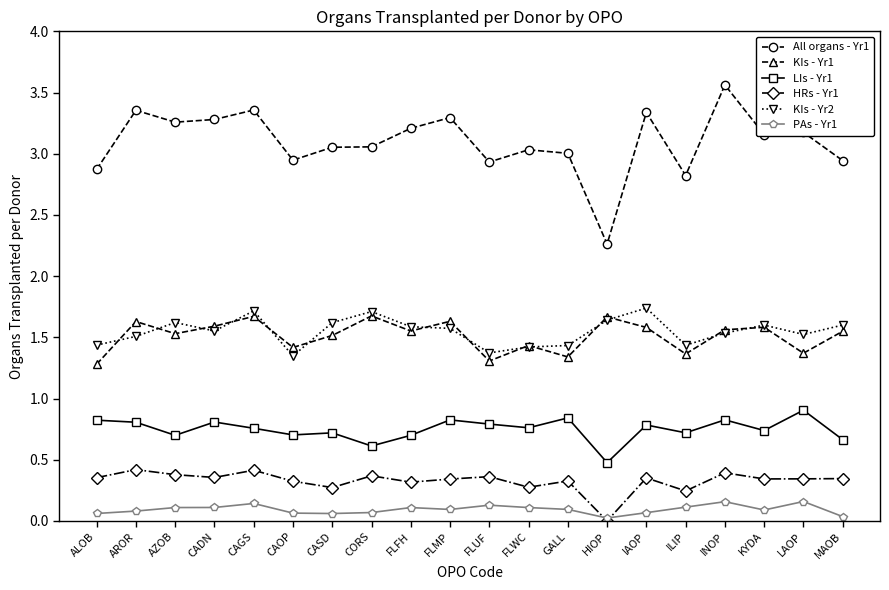

True or false: LIs - Yr1 and All organs - Yr1 cross at least once.

False